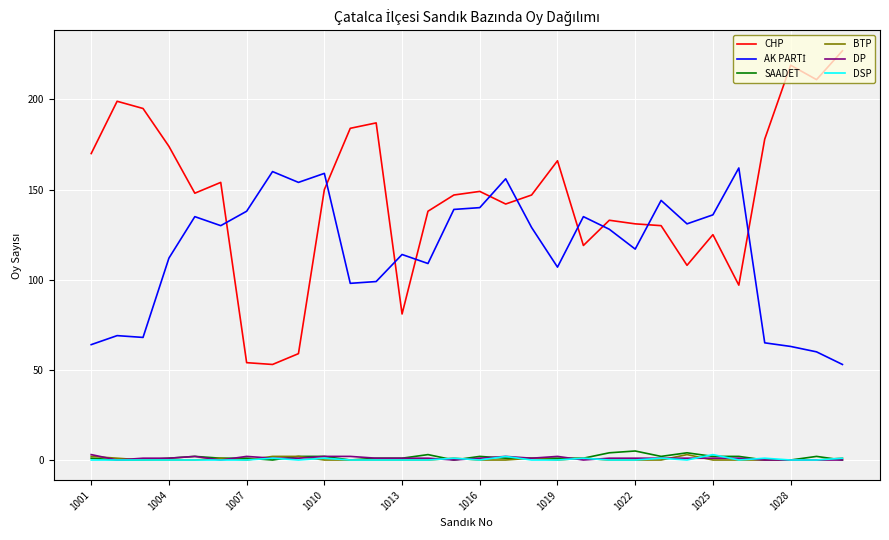

True or false: DP and CHP intersect in this chart.

False